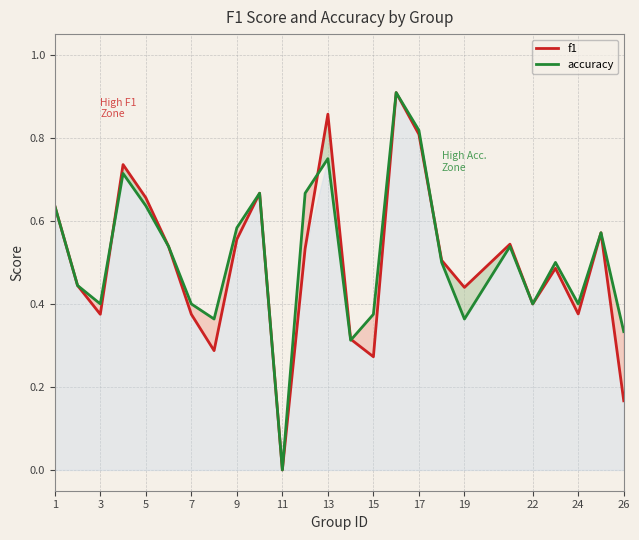

What is the spread (max minus min) of values at 15?

0.1